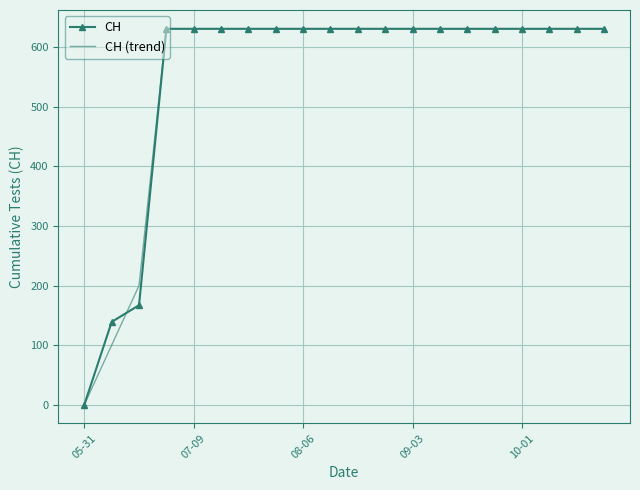

At which label does CH reach its minimum?

05-31